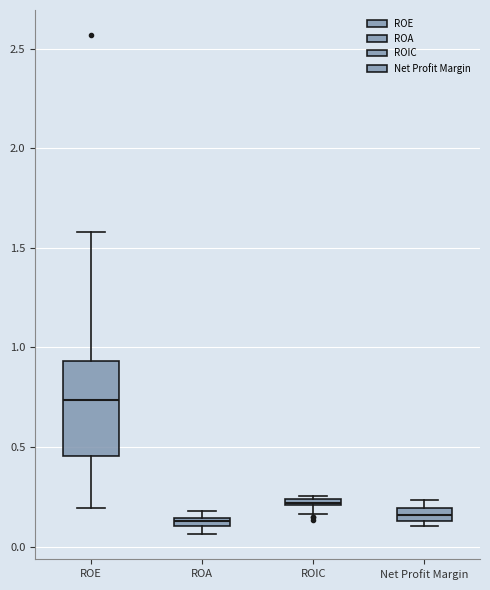

Which box's median line is the highest?

ROE